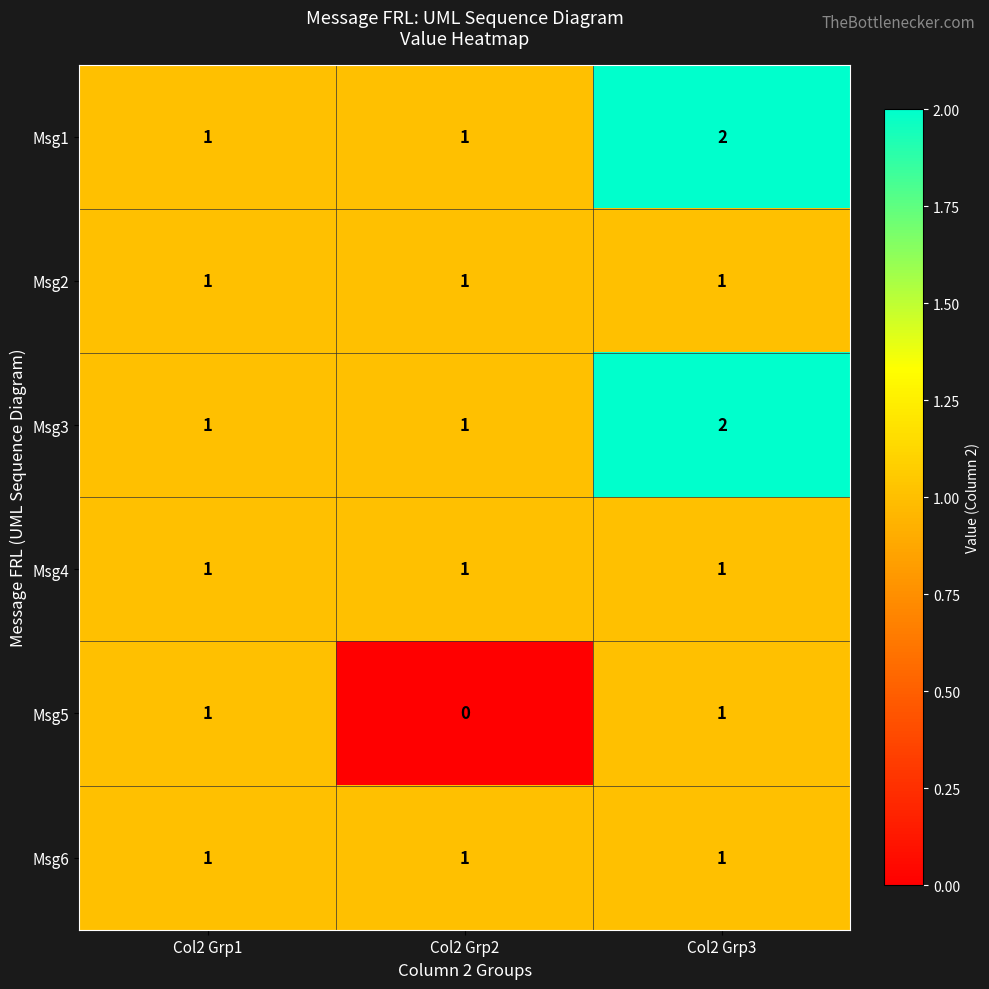

At which category is the sum across all series the highest?

Col2 Grp3